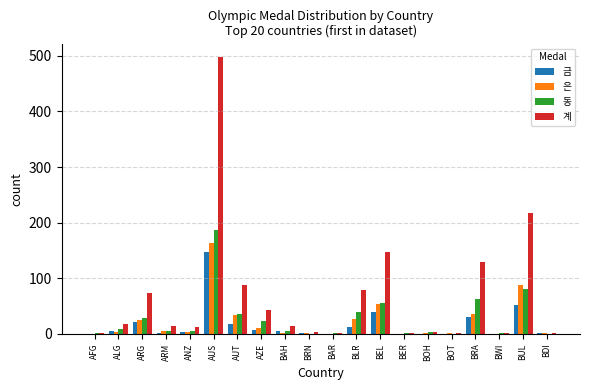

The 계 series shows 4 at BOH. True or false?

True